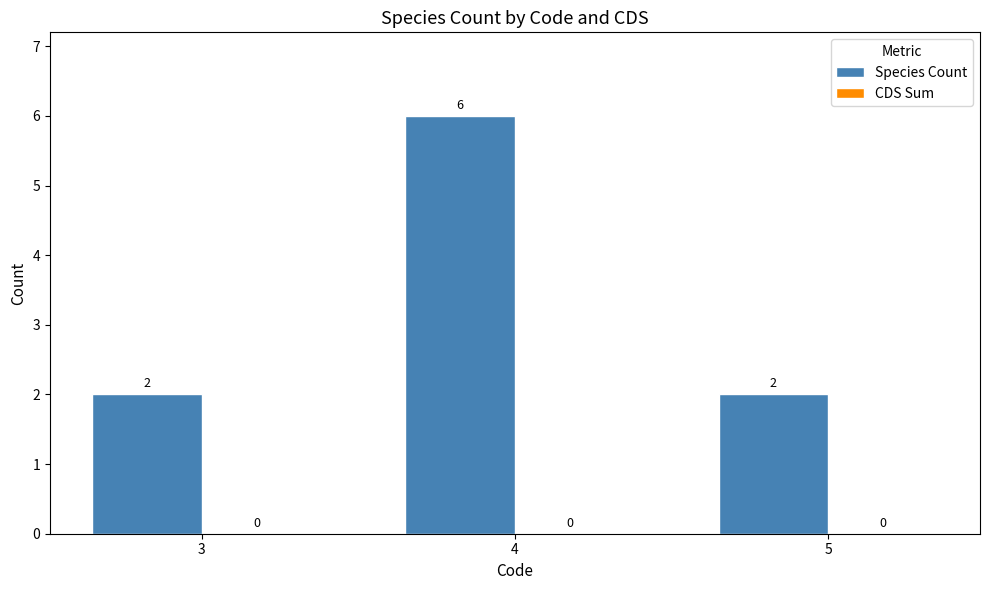

Is it true that the value at 3 is 3?

False